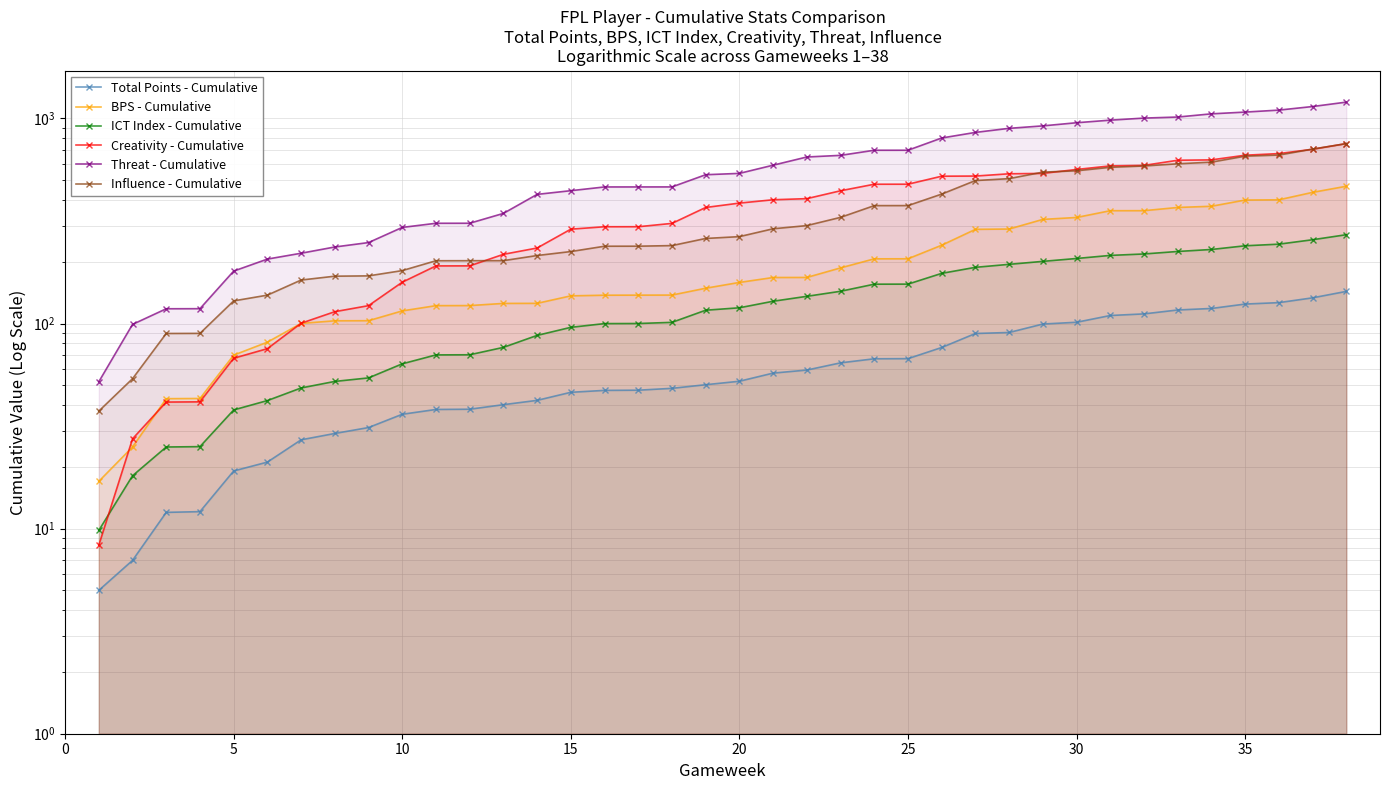

True or false: Total Points - Cumulative has more than 1 points higher than both neighbors.

False